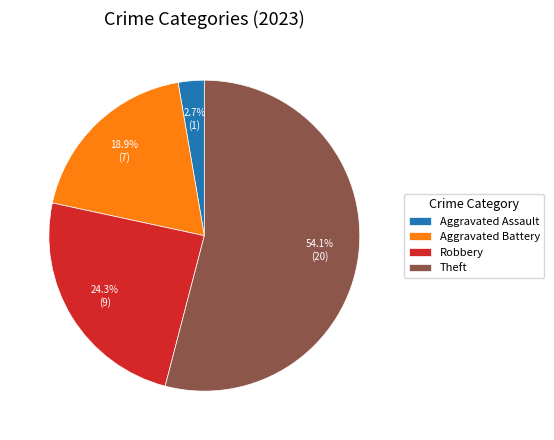

Approximately how many times larger is the value at Theft compared to Aggravated Battery?

2.9